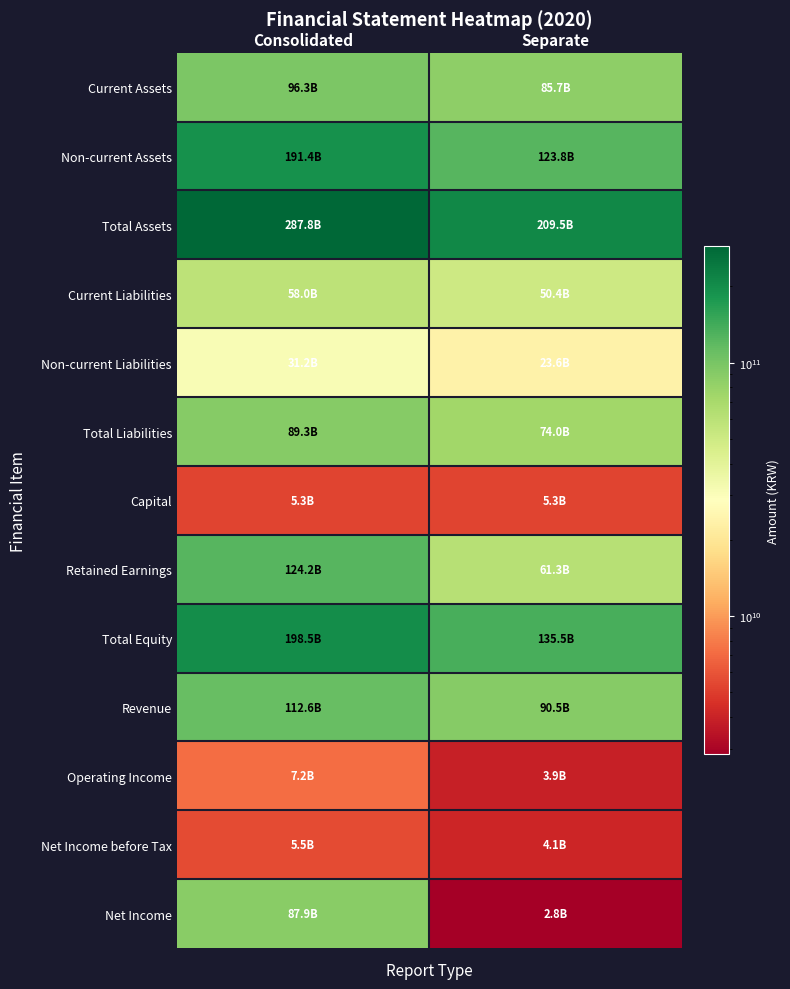

Which series has the widest spread of values?

Net Income